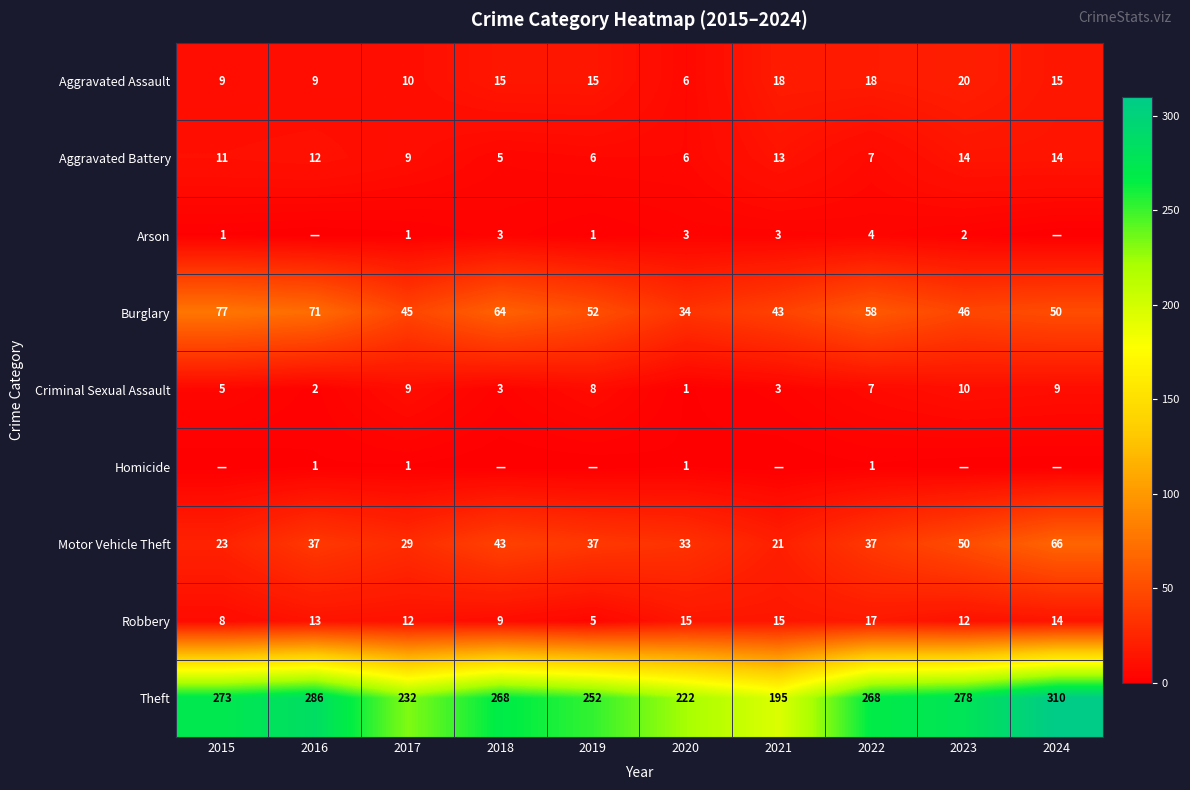

At which category is the sum across all series the highest?

2024